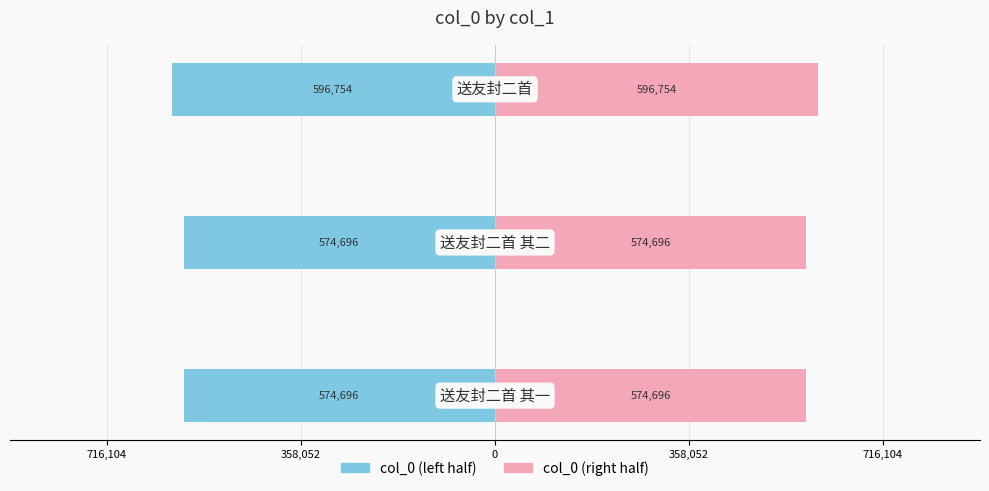

At 716,104, list the series in order from largest to smallest.

col_0 (right half), col_0 (left half)